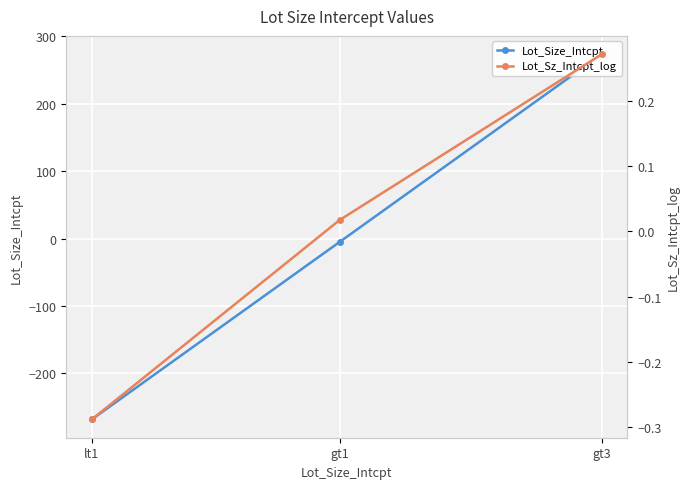

Is this an area chart (filled region under the line)?

No